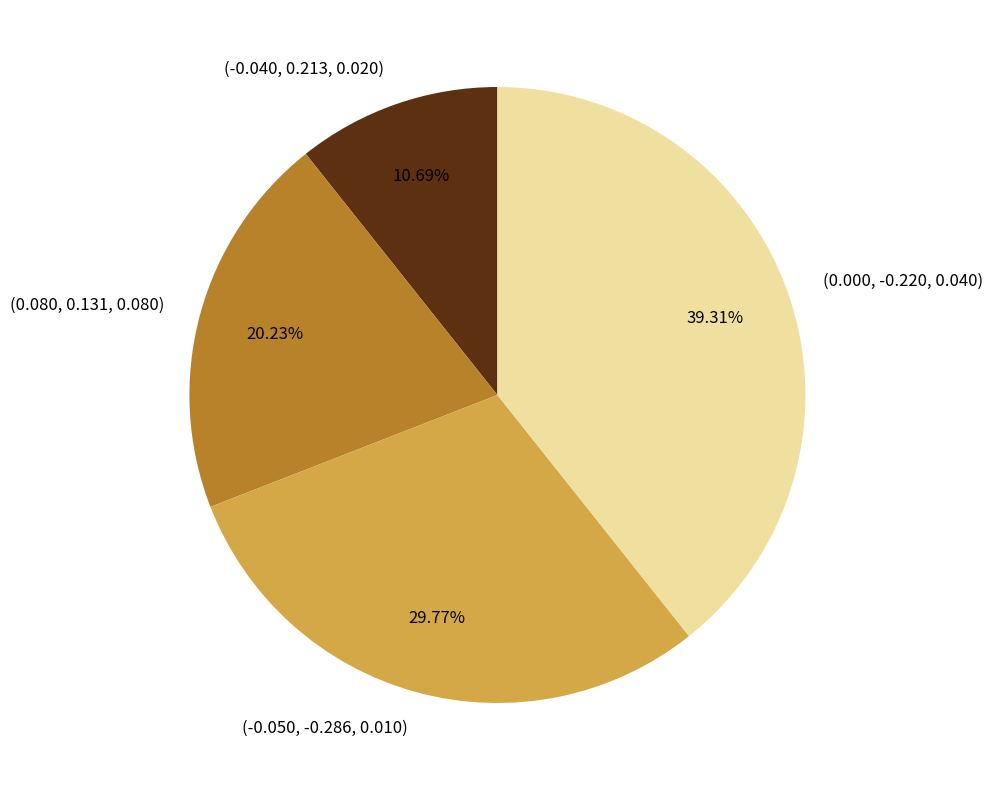

To the nearest percent, what is the combined percentage of (0.000, -0.220, 0.040) and (-0.040, 0.213, 0.020)?

50%